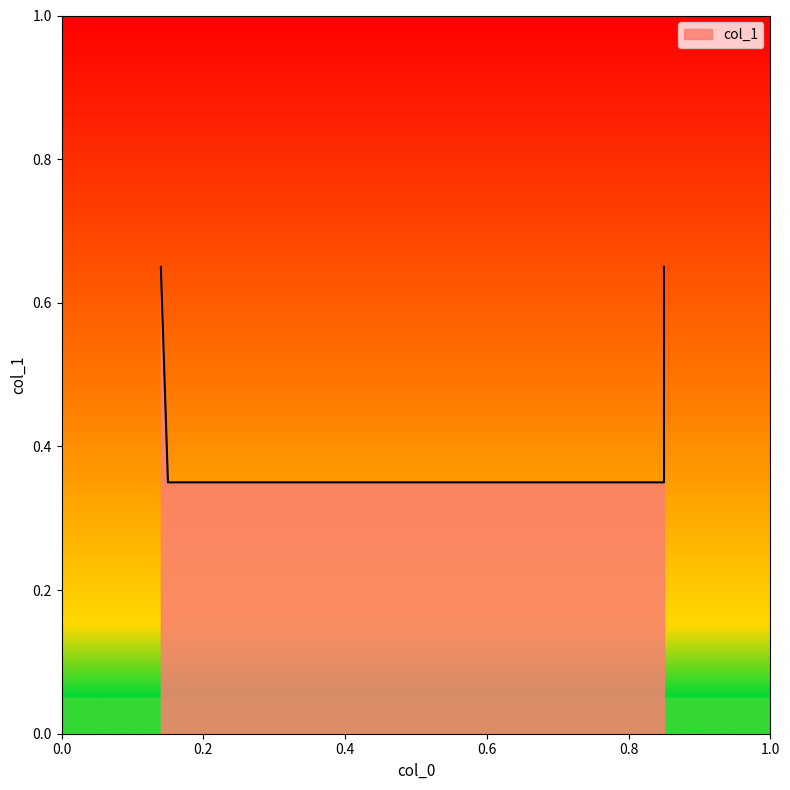

Which label corresponds to the largest value in the chart?

0.14